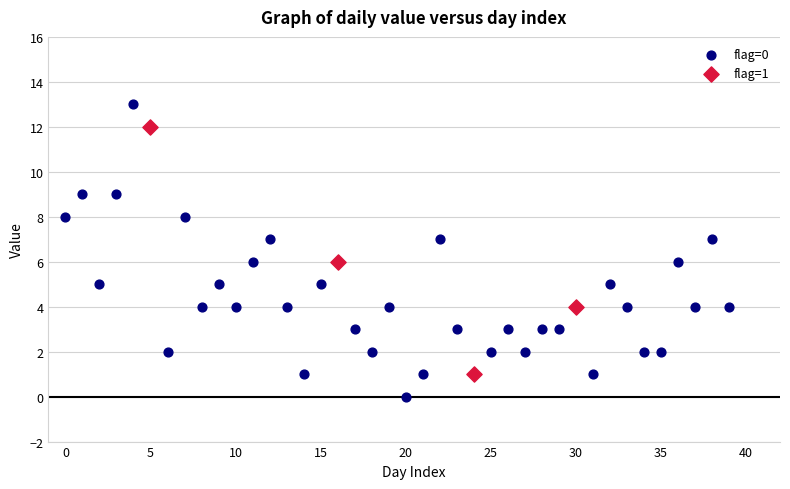

Which series contains the highest Y value?

flag=0